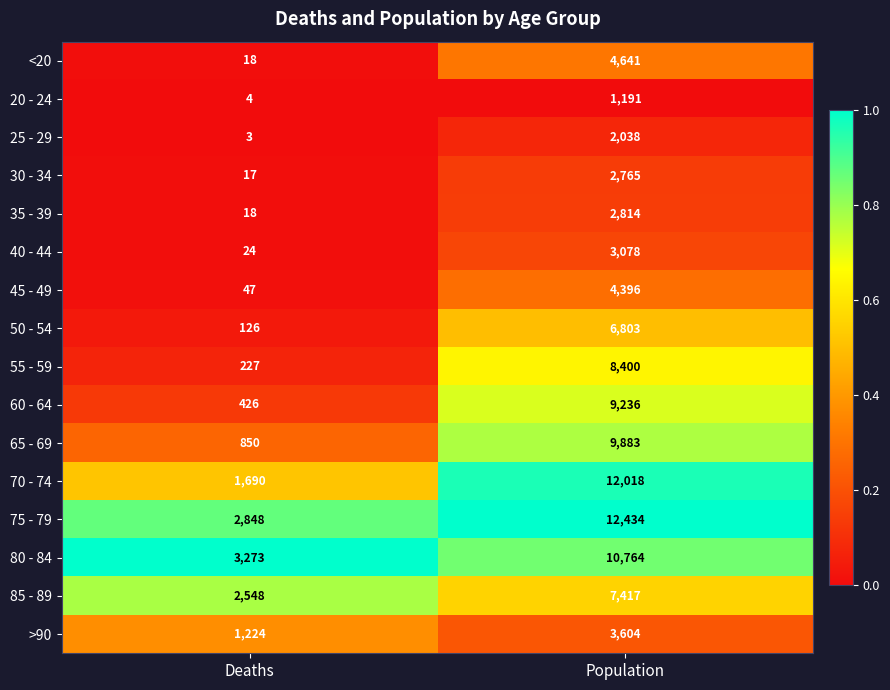

List the series in order of their peak value, highest first.

75 - 79, 70 - 74, 80 - 84, 65 - 69, 60 - 64, 55 - 59, 85 - 89, 50 - 54, <20, 45 - 49, >90, 40 - 44, 35 - 39, 30 - 34, 25 - 29, 20 - 24